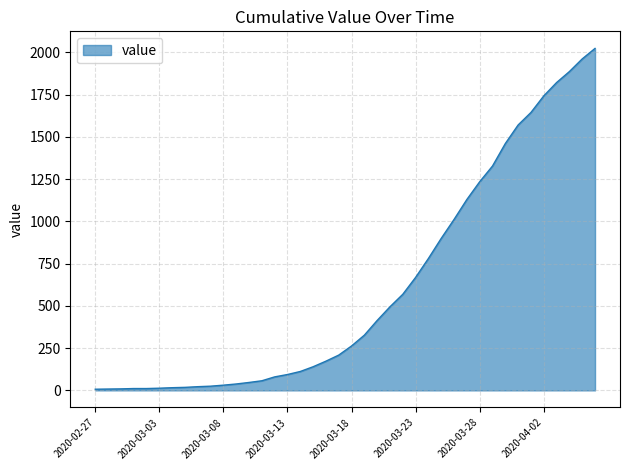

What is the greatest value displayed?

2024